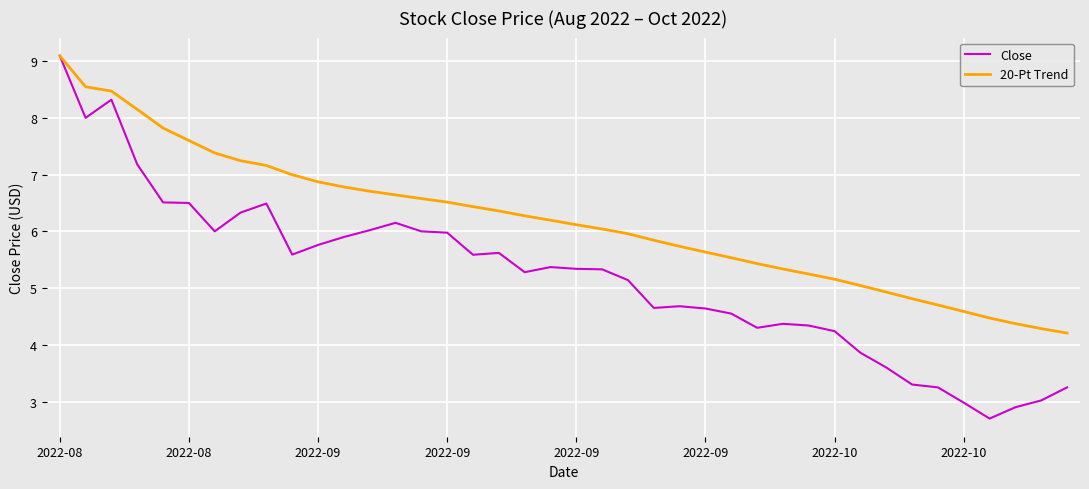

Does the chart display data point markers on the line(s)?

No